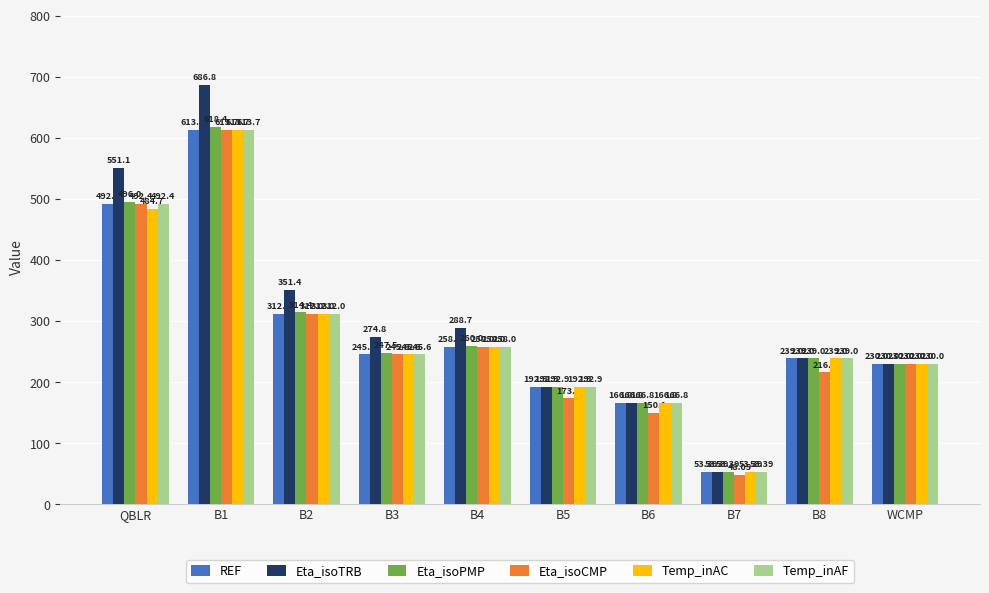

Which series has the largest total across all categories?

Eta_isoTRB